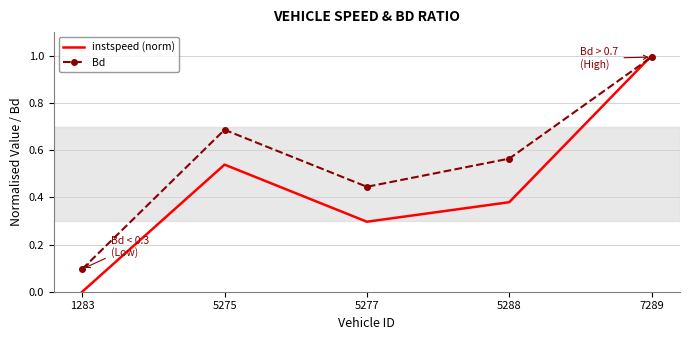

Rank the series at 5288 from highest to lowest value.

Bd, instspeed (norm)